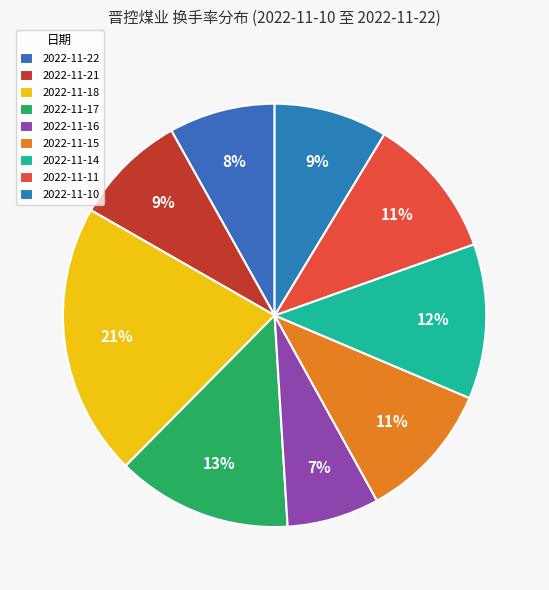

How many slices are in this pie chart?

9